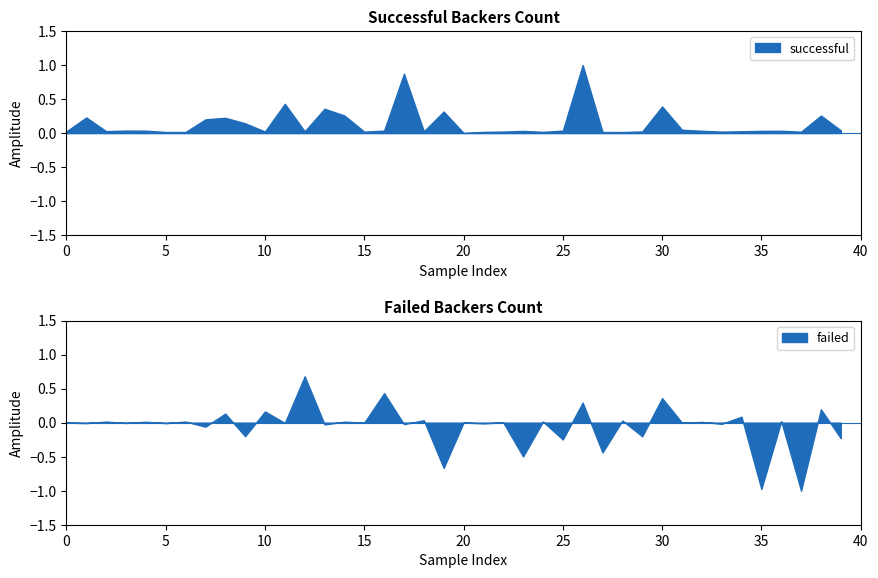

What is the minimum value for failed?

-1.0